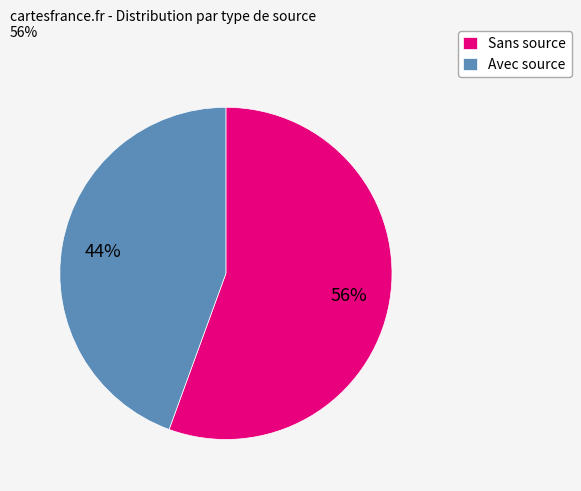

To the nearest percent, what portion does Avec source represent?

44%